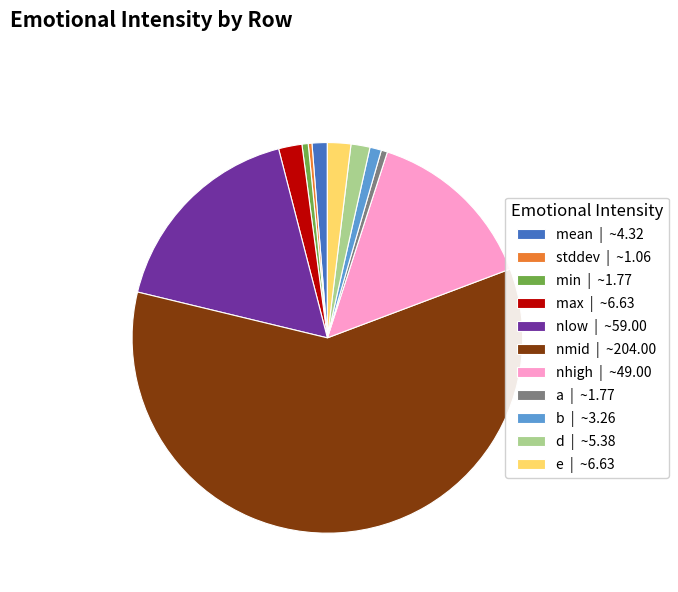

Which category has the biggest portion of the pie?

nmid